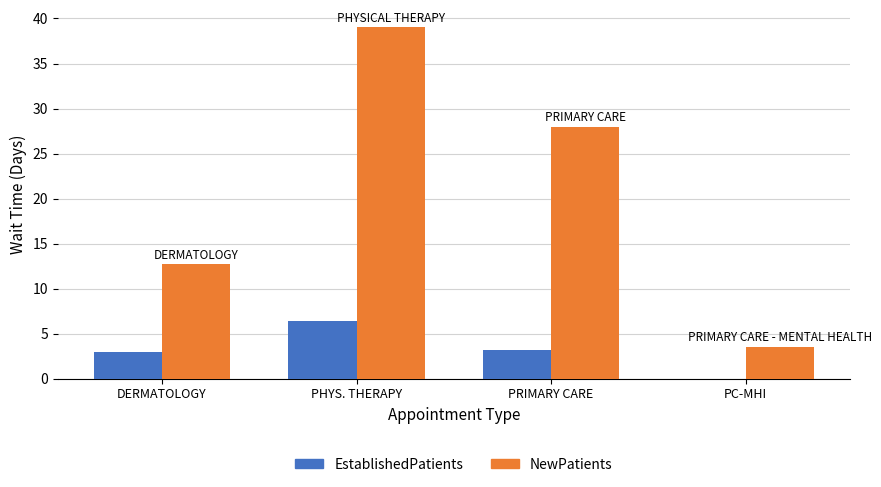

Are the bars horizontal?

No